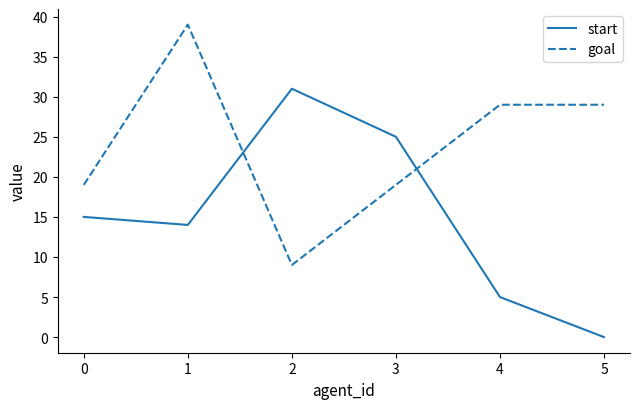

Which series has the largest range (max minus min)?

start